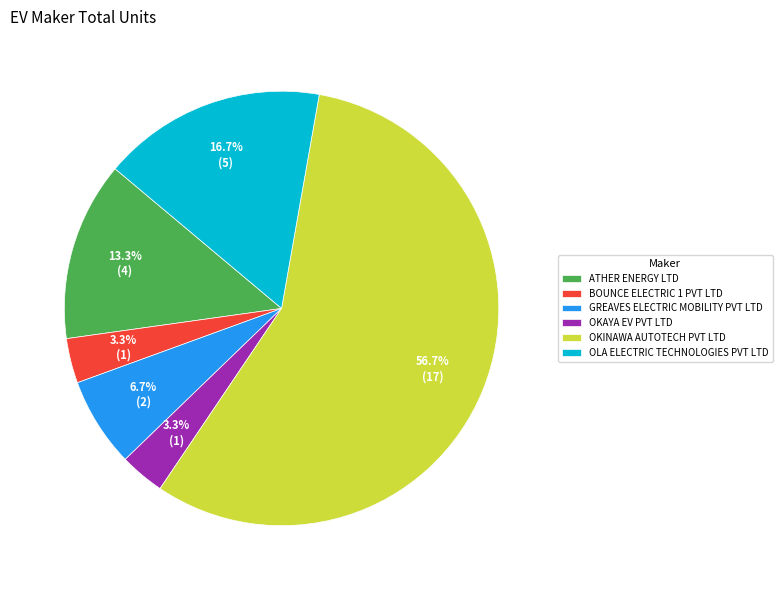

To the nearest percent, what portion does OKINAWA AUTOTECH PVT LTD represent?

57%